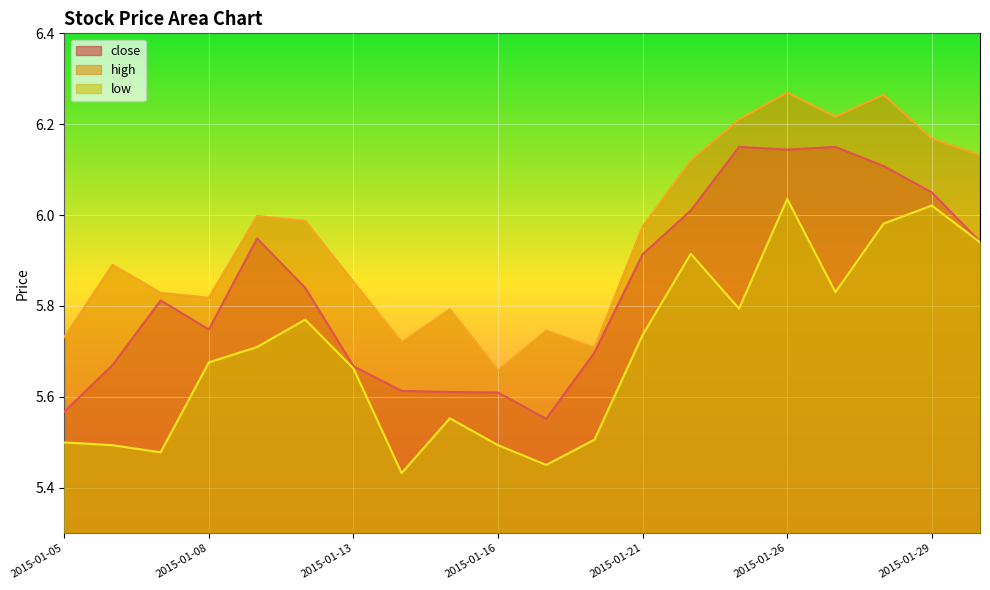

In close, how many points are higher than both neighbors (excluding endpoints)?

4